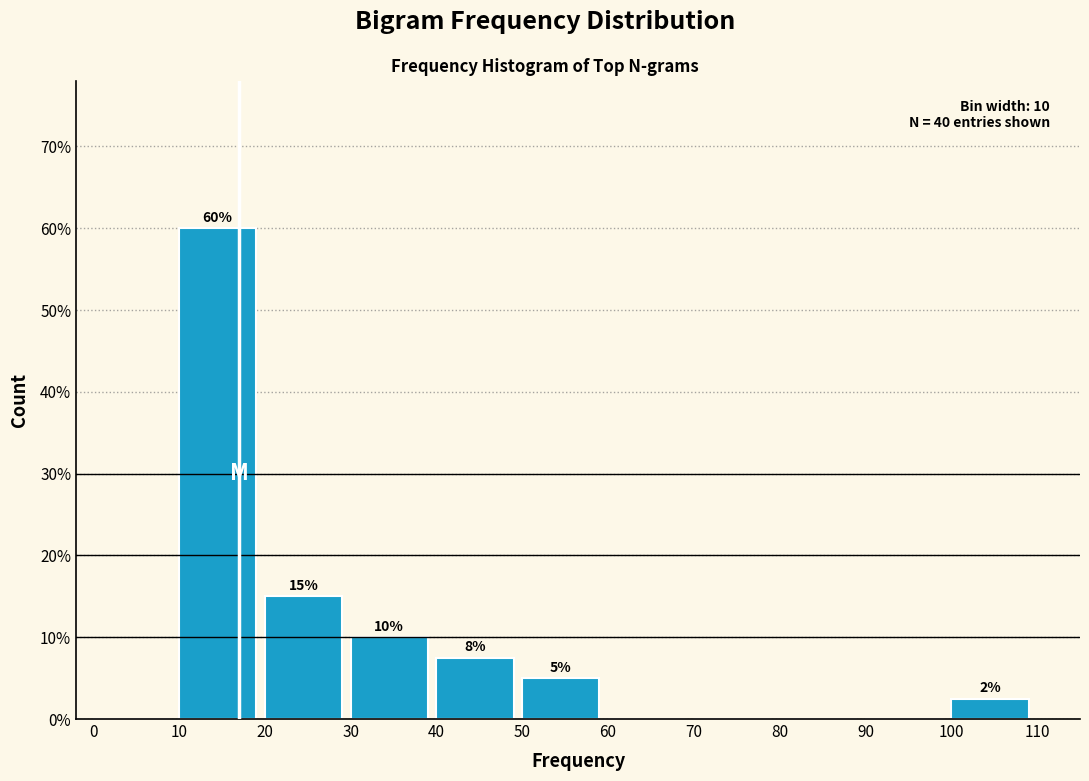

Over which range of the x-axis is the bar tallest?

10 to 20